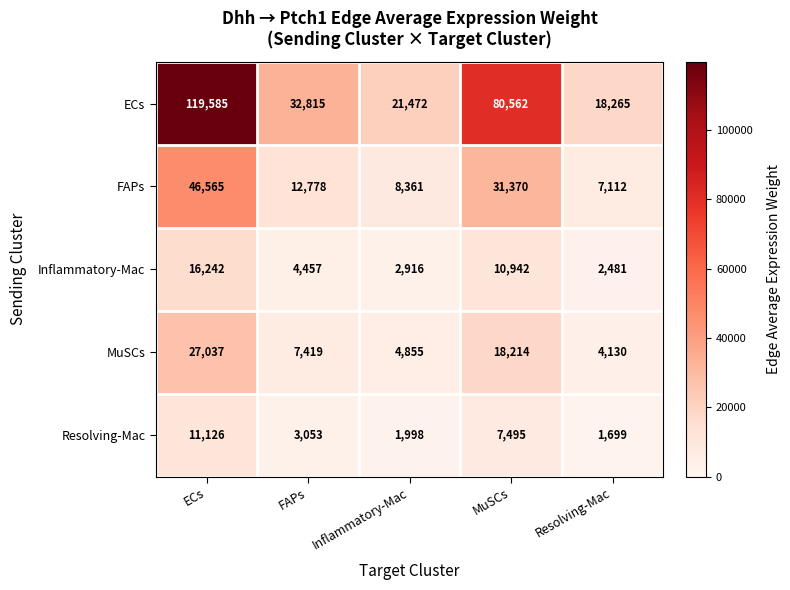

What is the difference between the maximum and minimum values in the MuSCs series?

22907